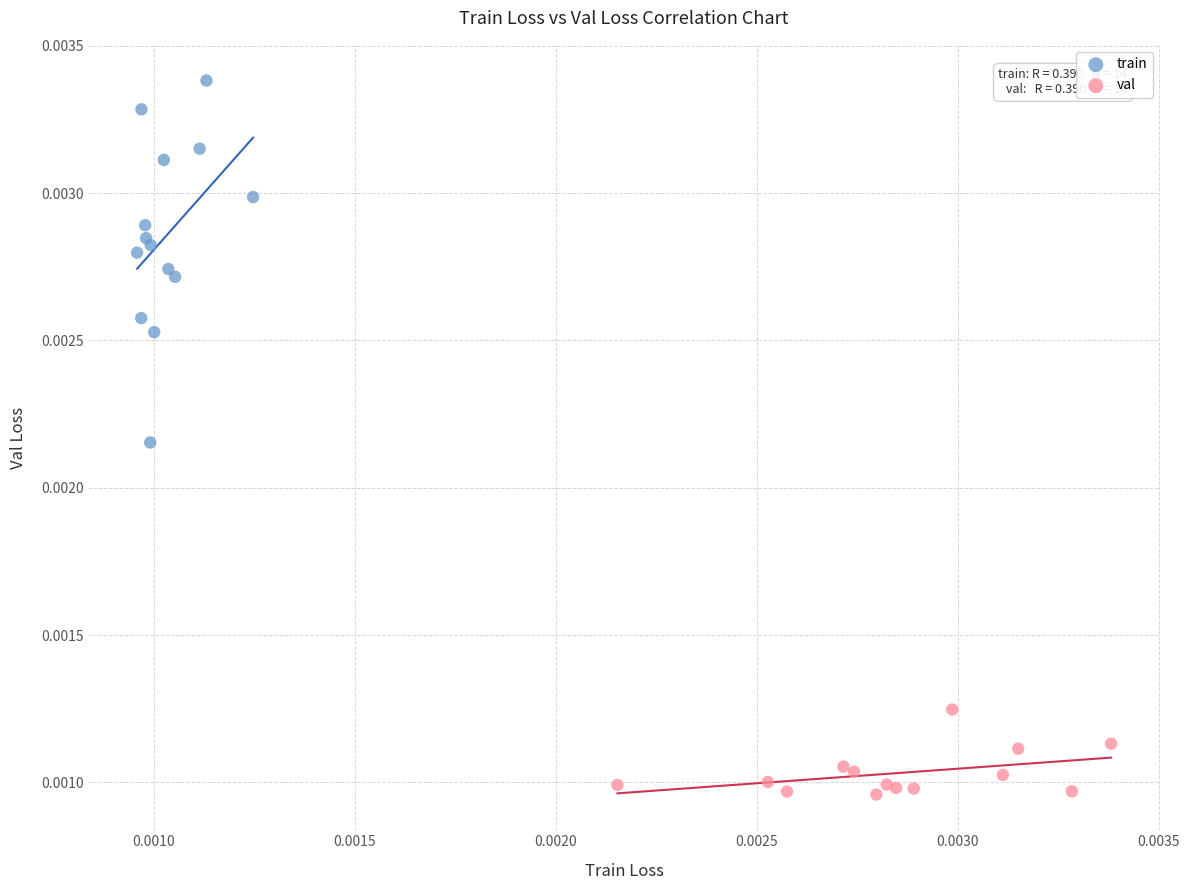

What are all the series names shown in the legend?

train, val